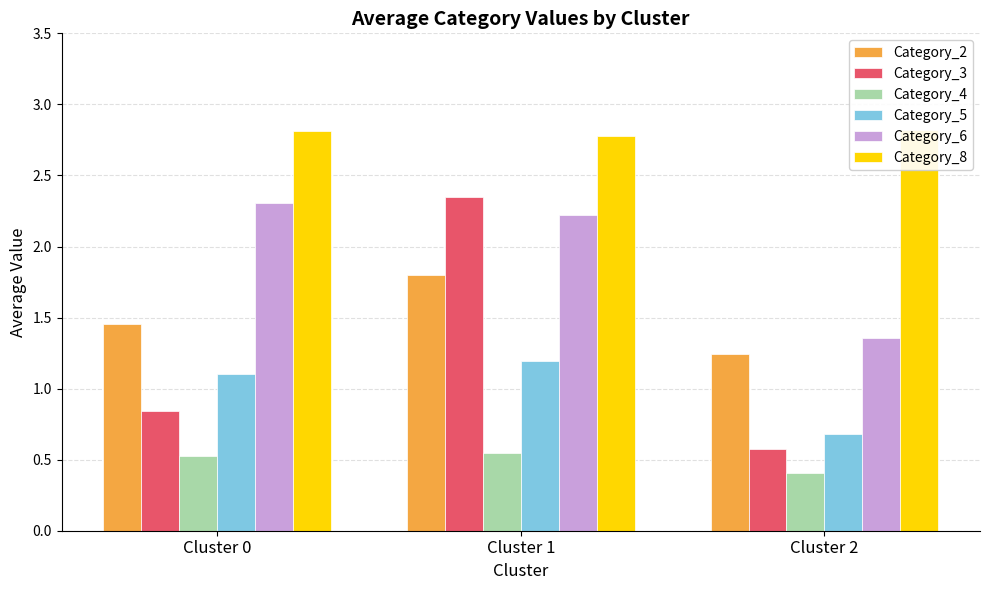

What is the sum of the Category_8 values at Cluster 2 and Cluster 1?

5.6